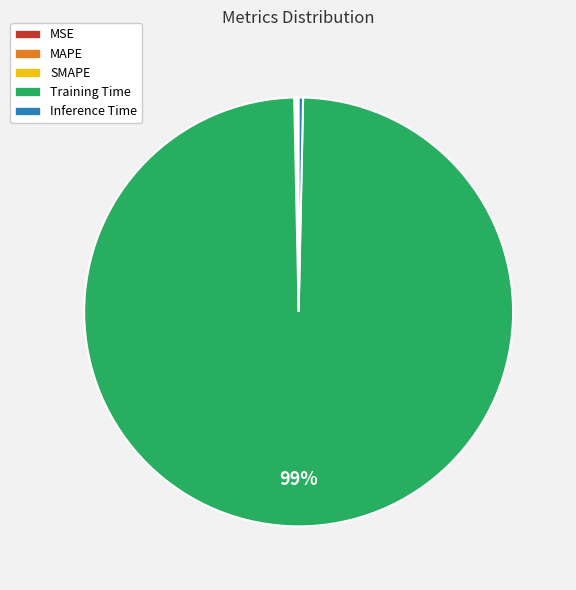

To the nearest percent, what is the average slice percentage?

20%